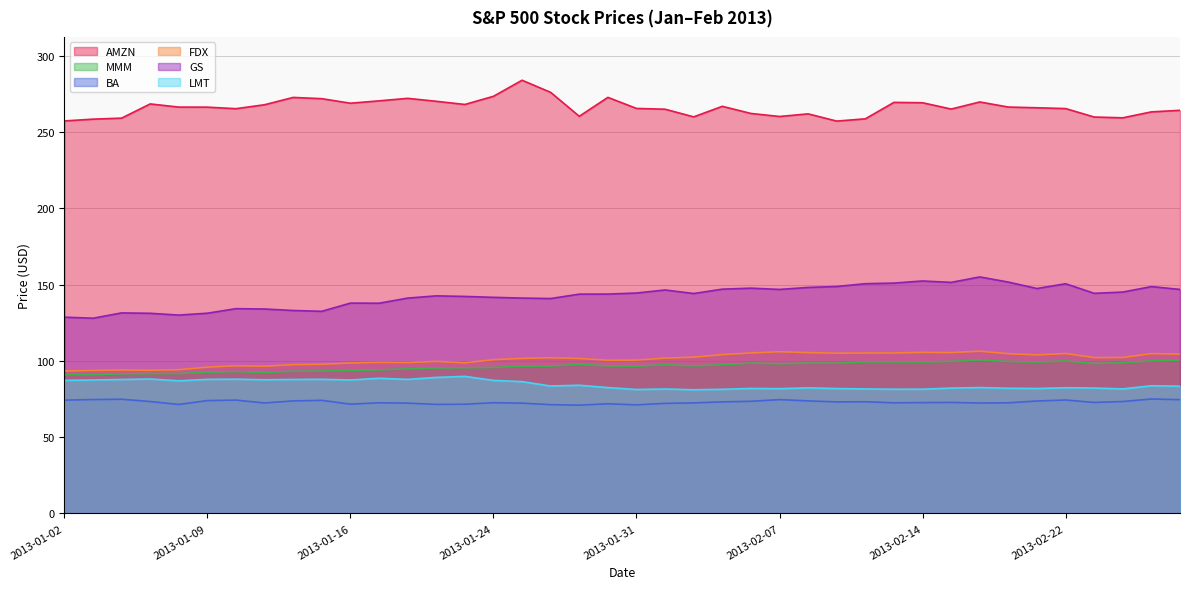

Where does the FDX series first go above 101?

2013-01-25